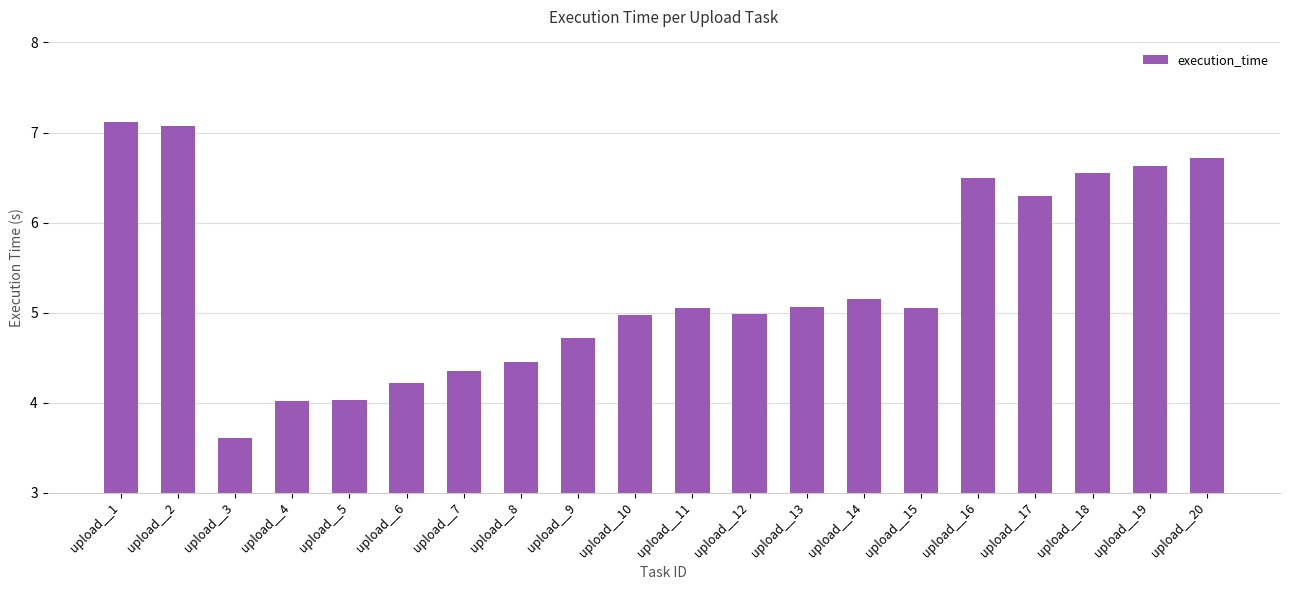

True or false: the data shows 1.4 at upload__18.

False